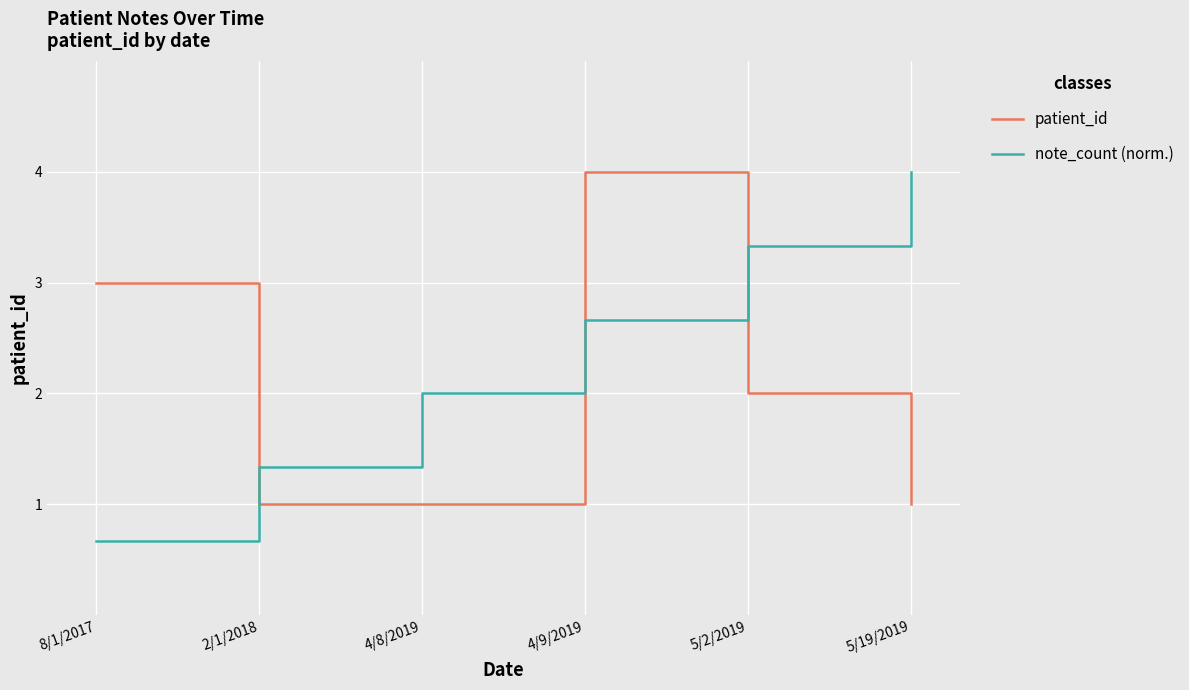

What is the average value of the note_count (norm.) series?

2.3